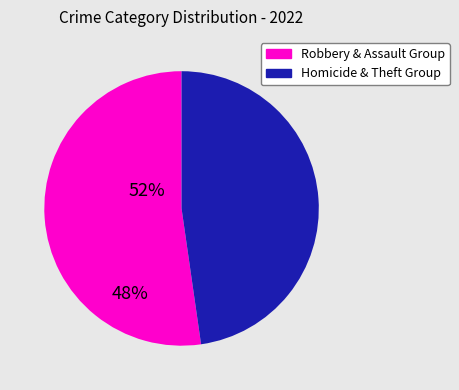

Is there any slice that represents more than half of the pie?

Yes